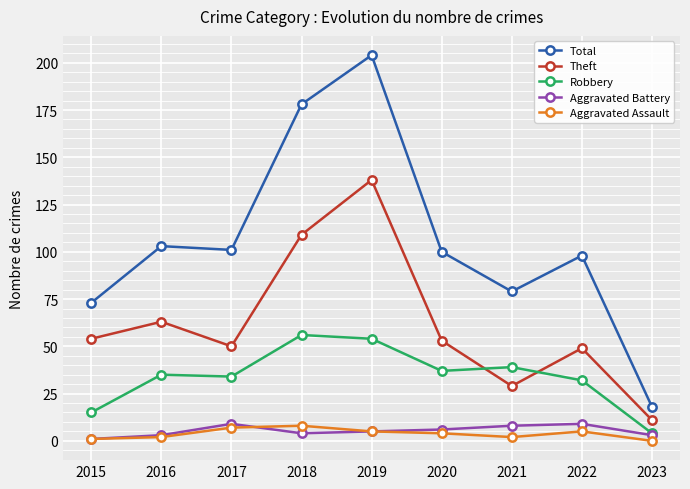

True or false: Robbery has more than 1 interior local peaks.

True